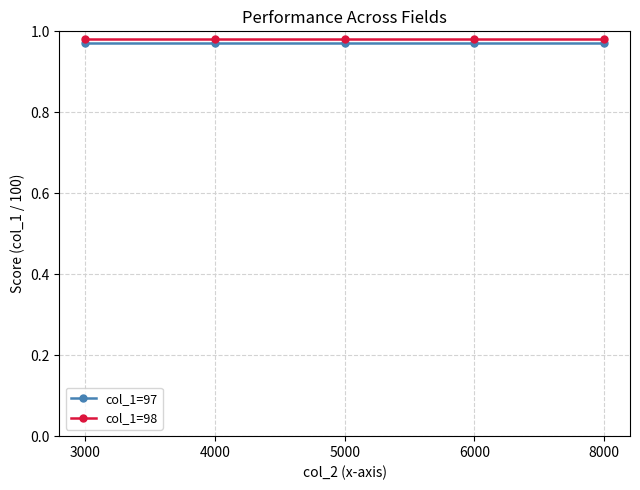

True or false: col_1=98 and col_1=97 cross at least once.

False